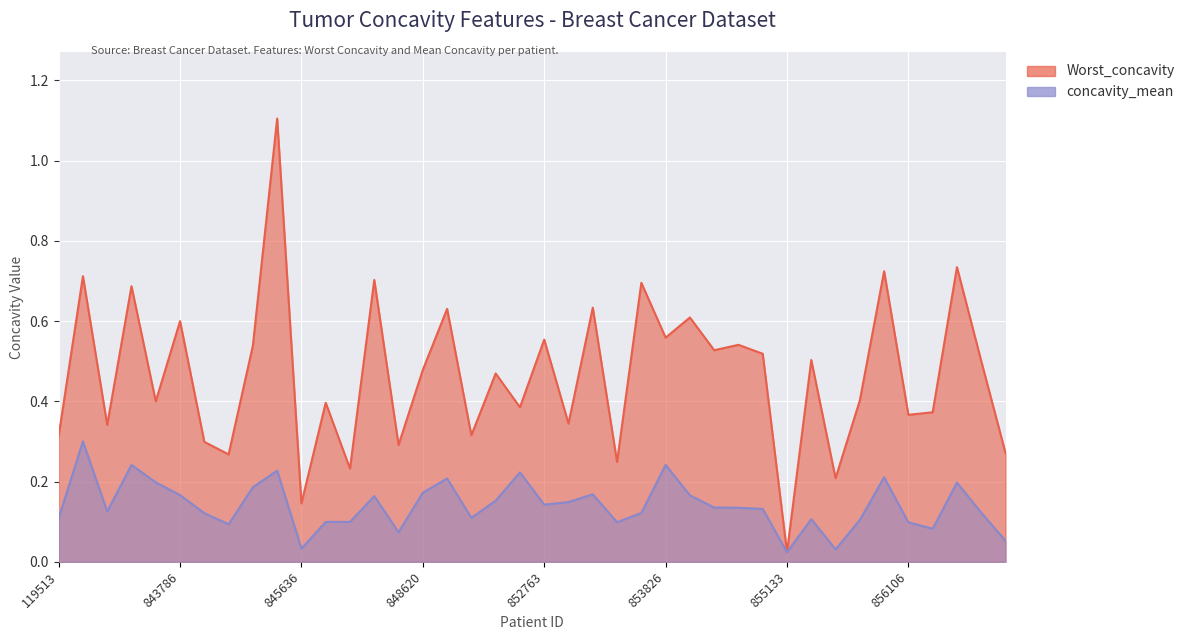

At which category does the chart reach its minimum across all series?

855133